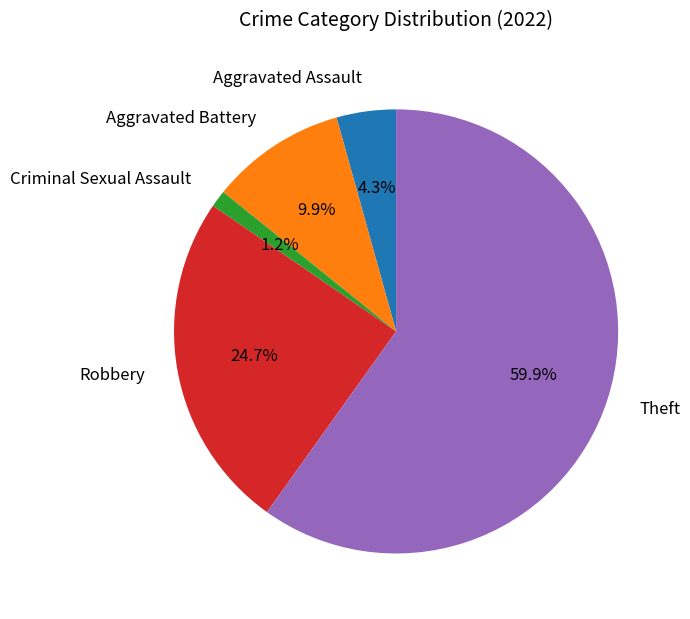

To the nearest percent, what is the average slice percentage?

20%